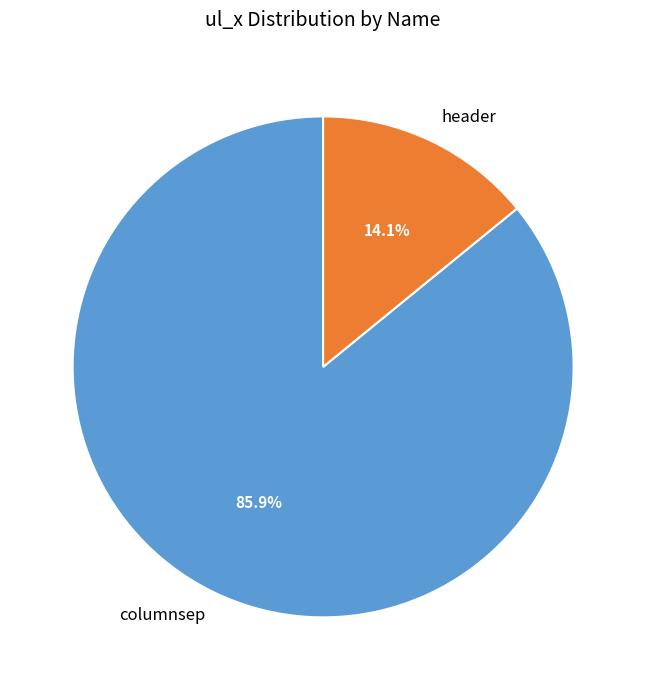

Which slice is the smallest?

header